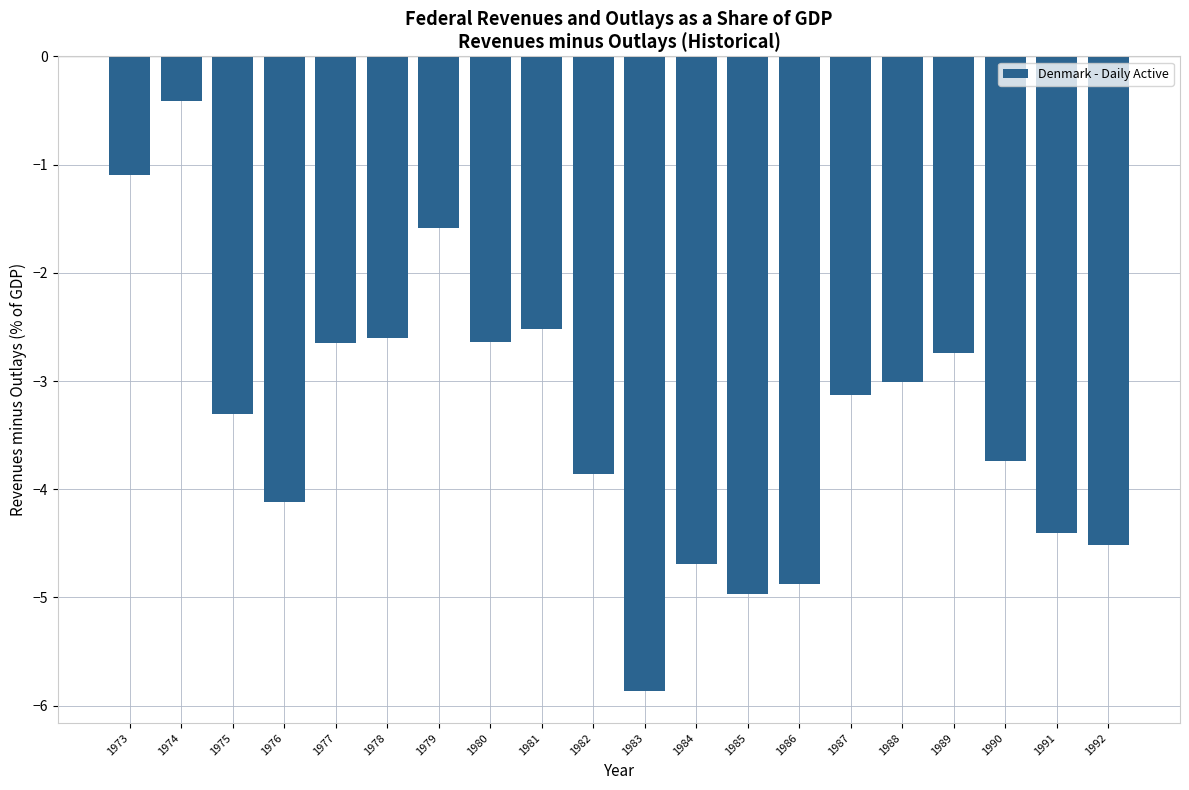

Between 1992 and 1977, which is larger?

1977